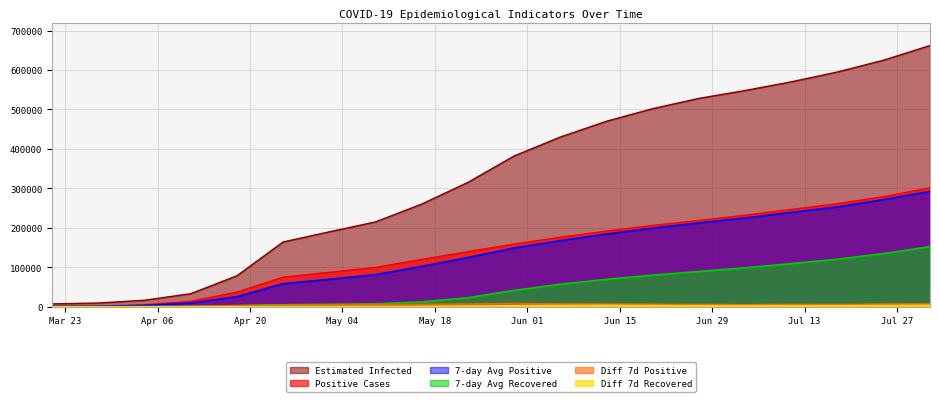

Rank the series at 2020-06-13 from lowest to highest value.

dif_rec7, dif_pos7, recovered7, positive7, positive, Einfected